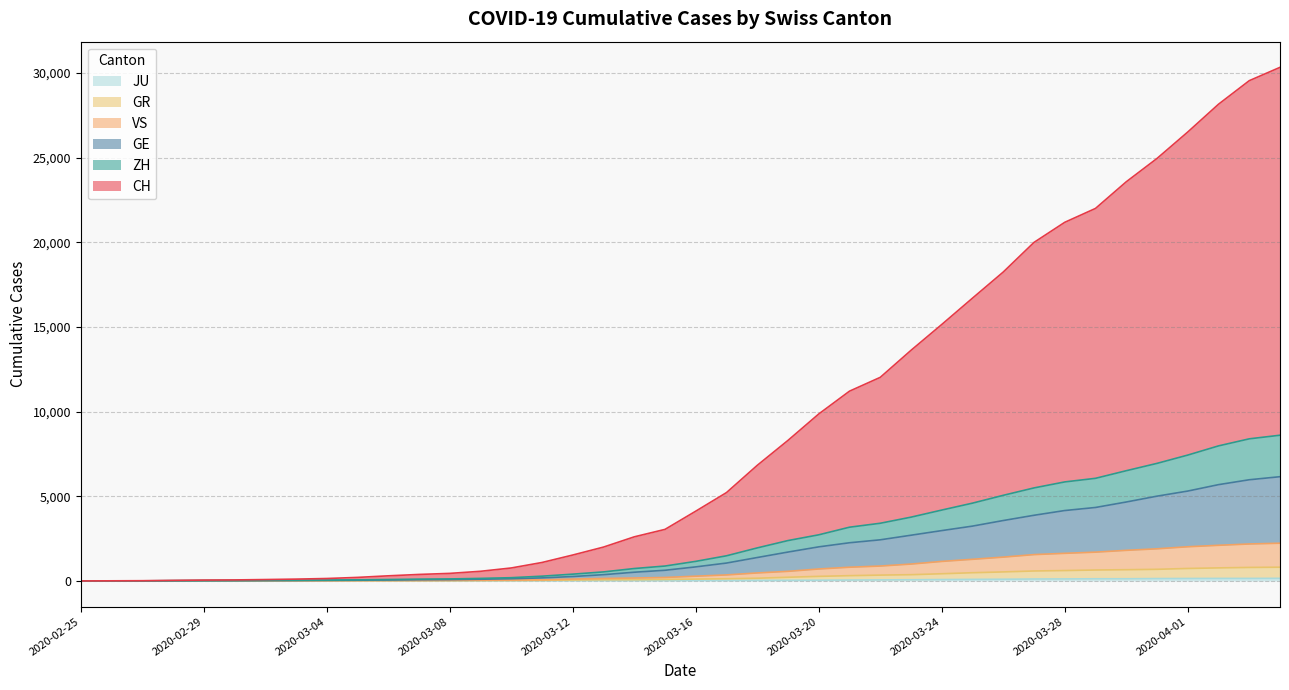

Does the chart have visible grid lines?

Yes